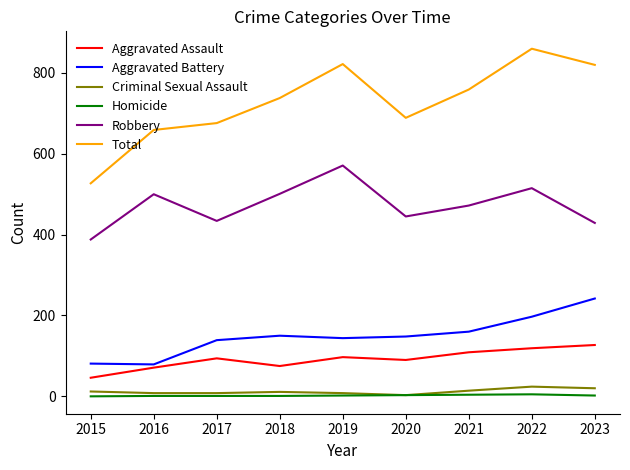

Which series has the widest spread of values?

Total